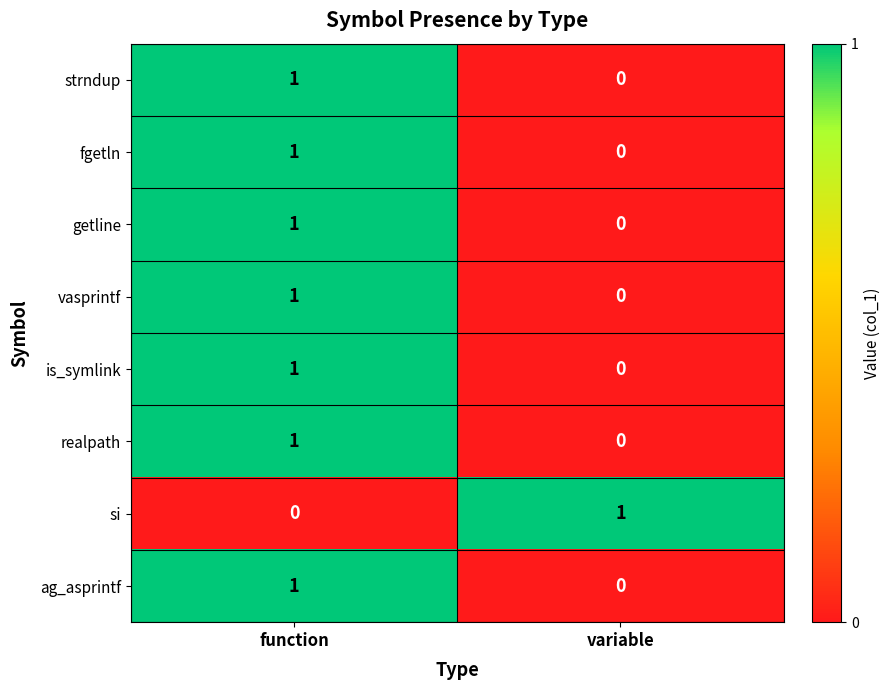

Reading right to left, transcribe all the data shown in this chart.

strndup: 0	1
fgetln: 0	1
getline: 0	1
vasprintf: 0	1
is_symlink: 0	1
realpath: 0	1
si: 1	0
ag_asprintf: 0	1